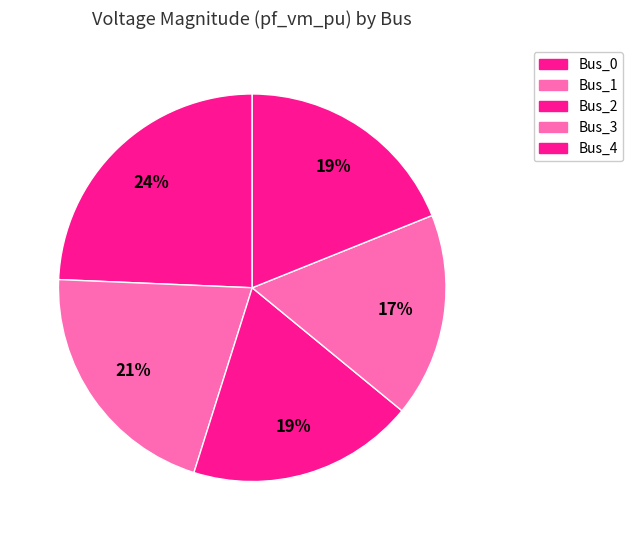

What percentage is the Bus_4 slice, to the nearest percent?

19%